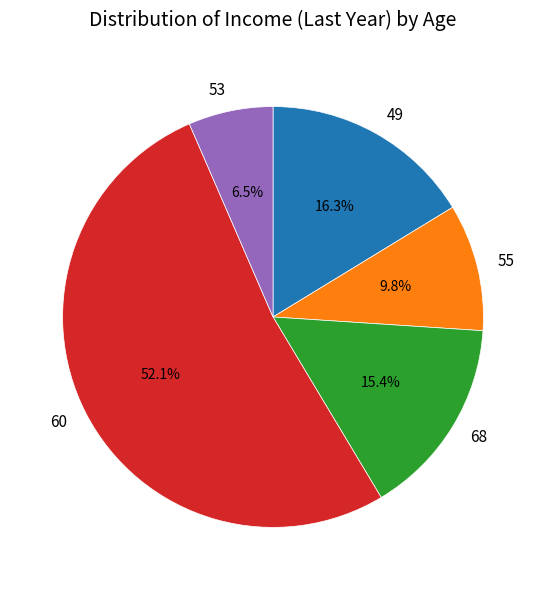

Between 68 and 60, which is larger?

60